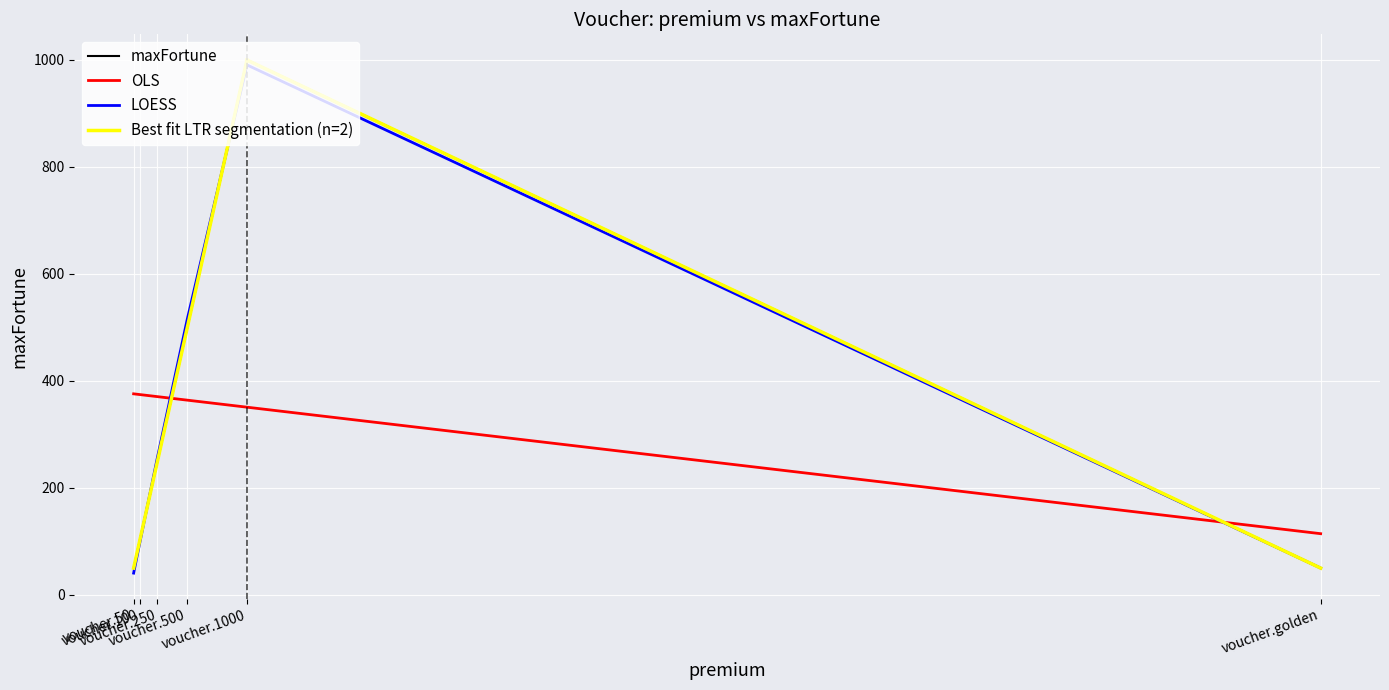

True or false: the data has more than 0 interior local peaks.

True